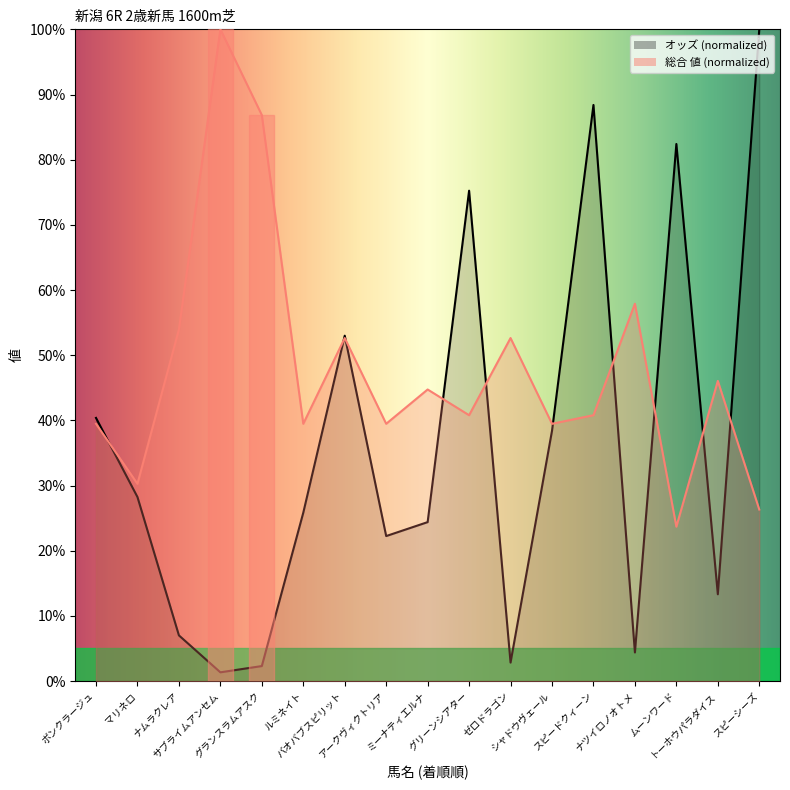

What is the total value across all series at ボンクラージュ?

79.8